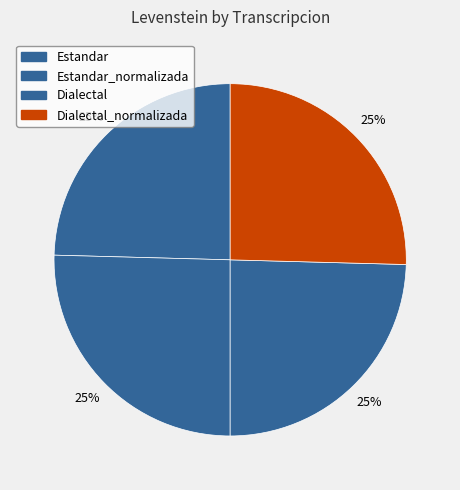

Does any single category account for the majority?

No